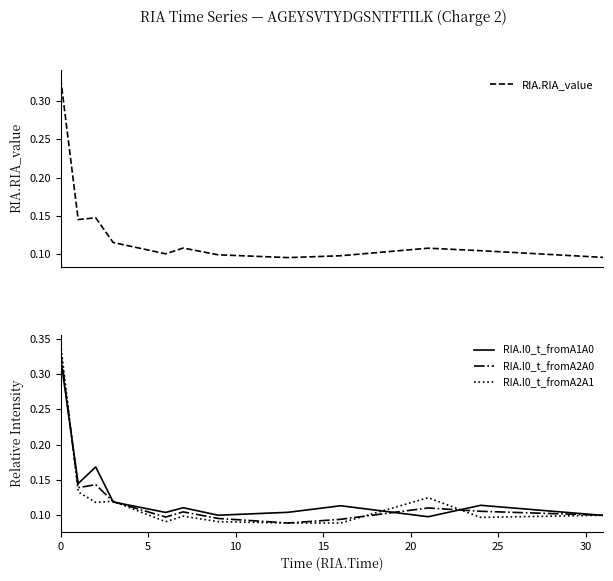

Which has a higher value, 5 or 20?

5